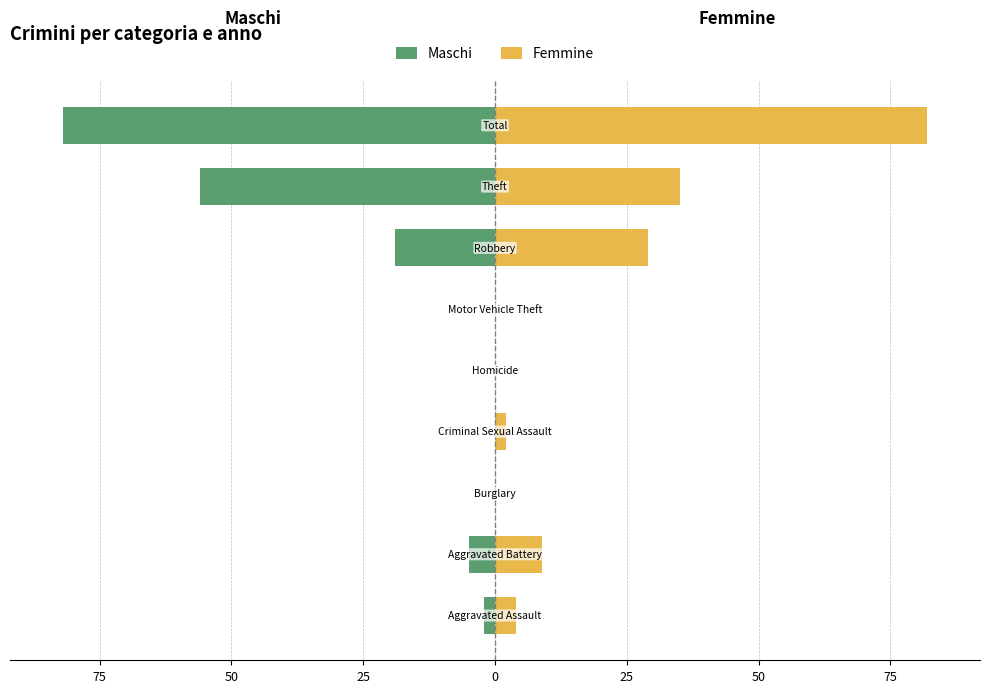

Between 50 and 25, which series saw the biggest shift?

Maschi